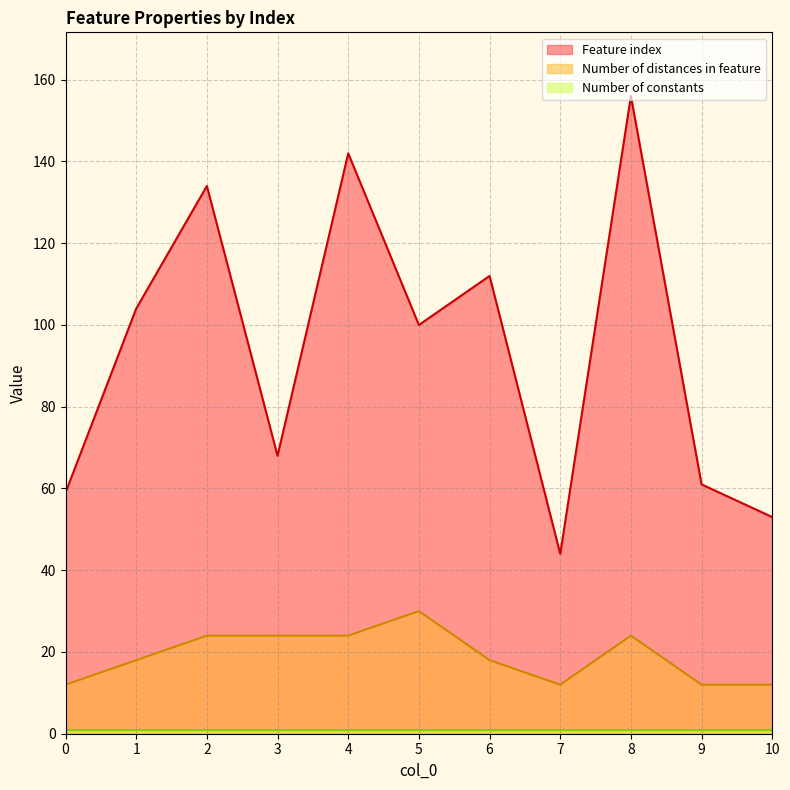

Does the chart have visible grid lines?

Yes